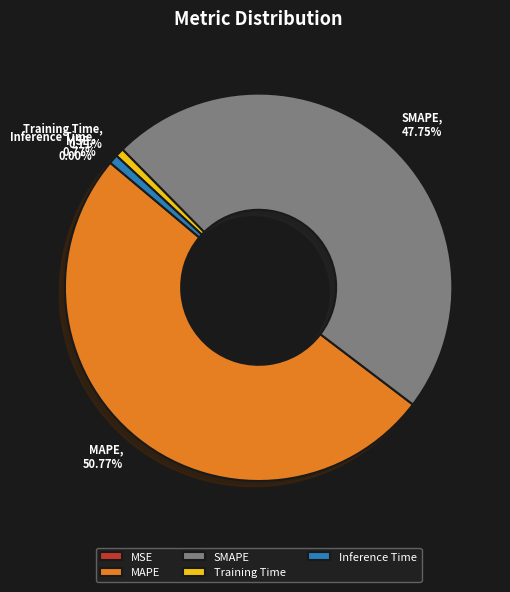

Which slice is the largest?

MAPE